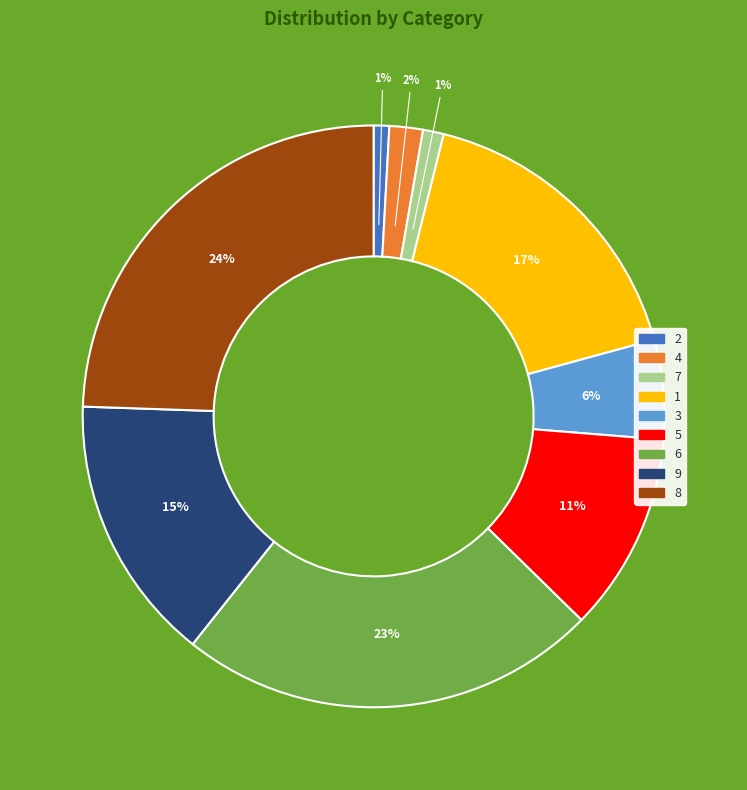

Between 3 and 2, which is larger?

3